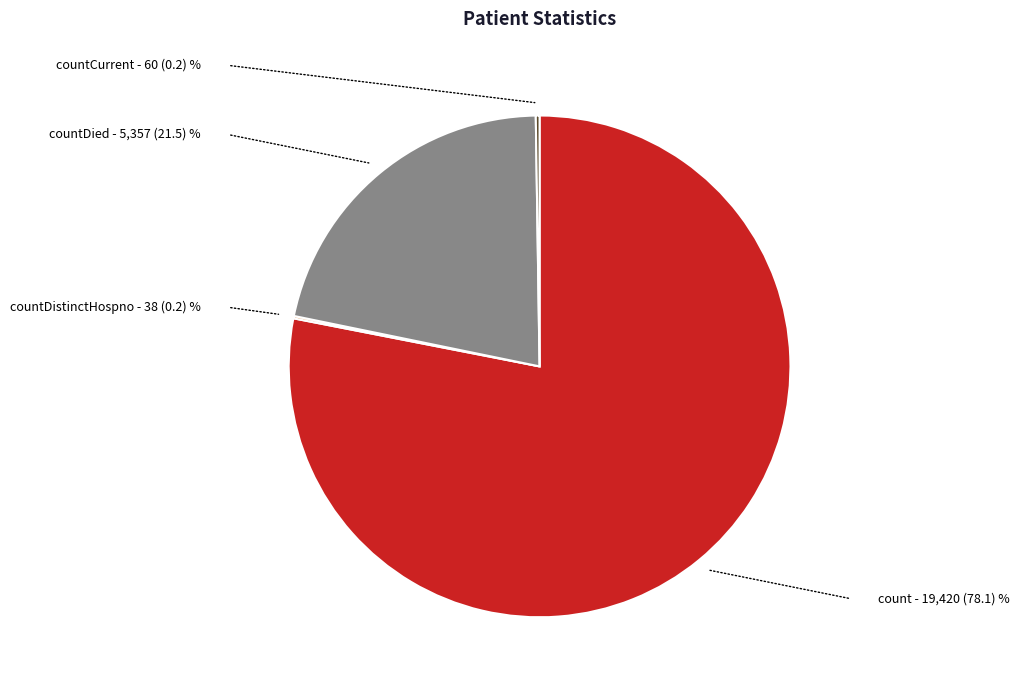

Which slice is the largest?

count